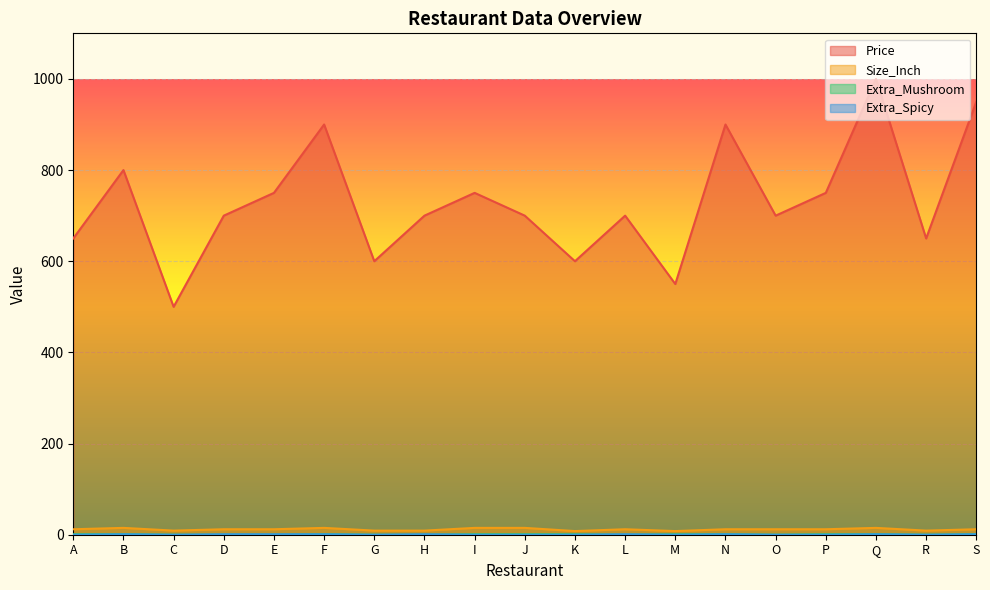

Where is Size_Inch nearest to the value 11?

A